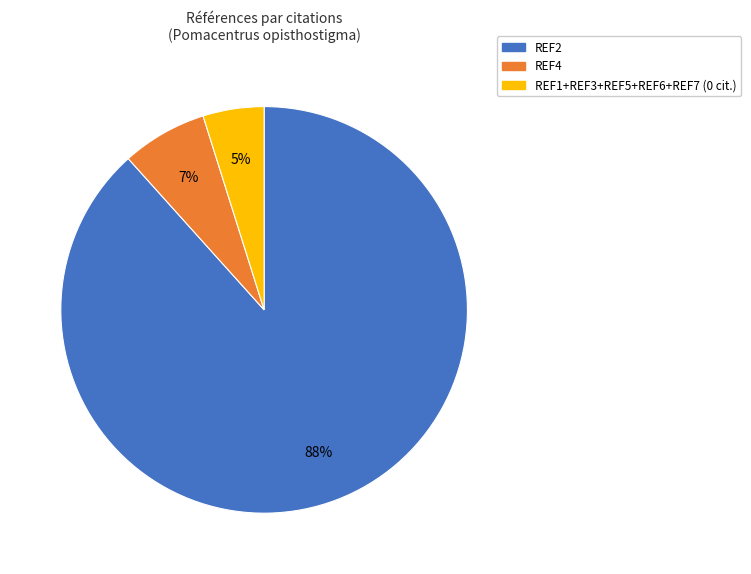

Is there a majority slice in this chart?

Yes